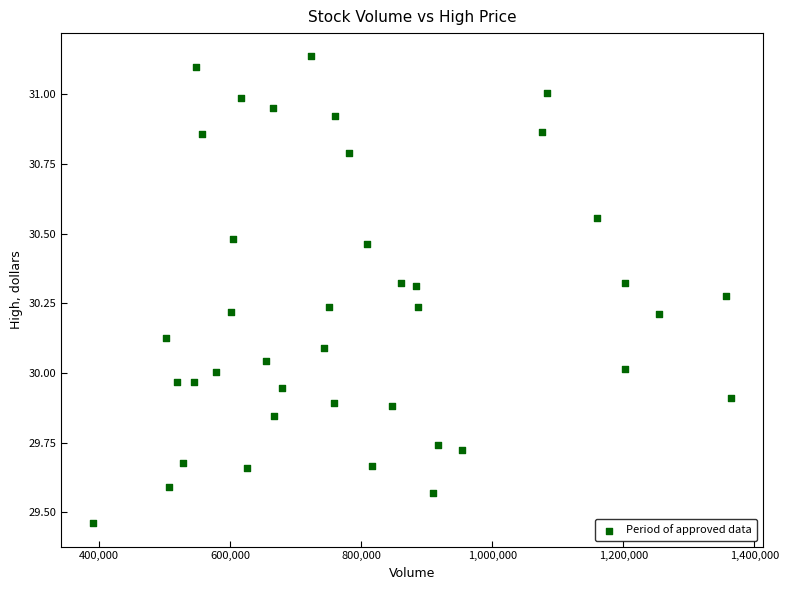

What is the range of X values (max minus min)?

973426.0